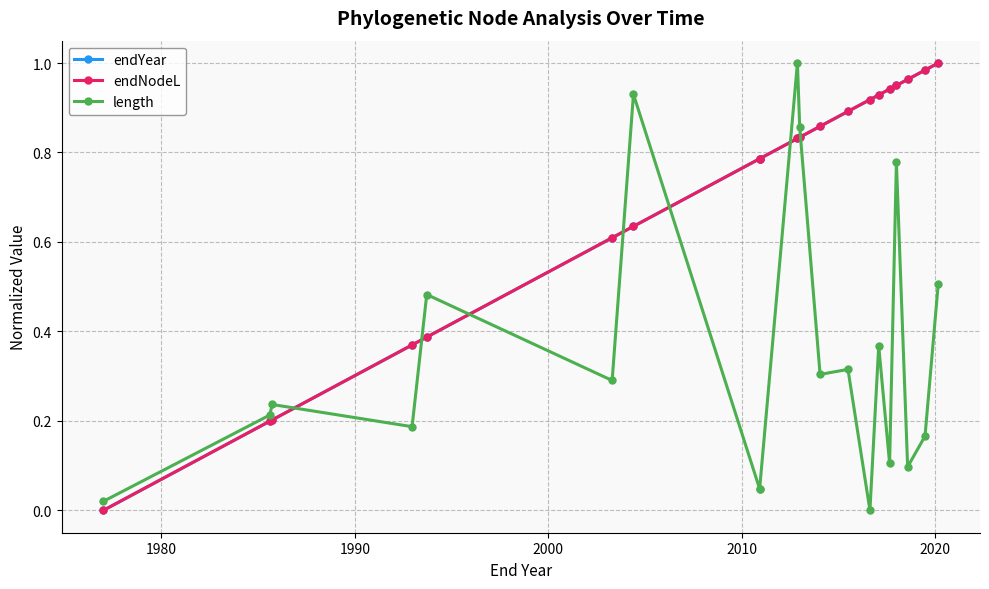

Between which two adjacent categories do endNodeL and endYear first intersect?

1980 and 1990